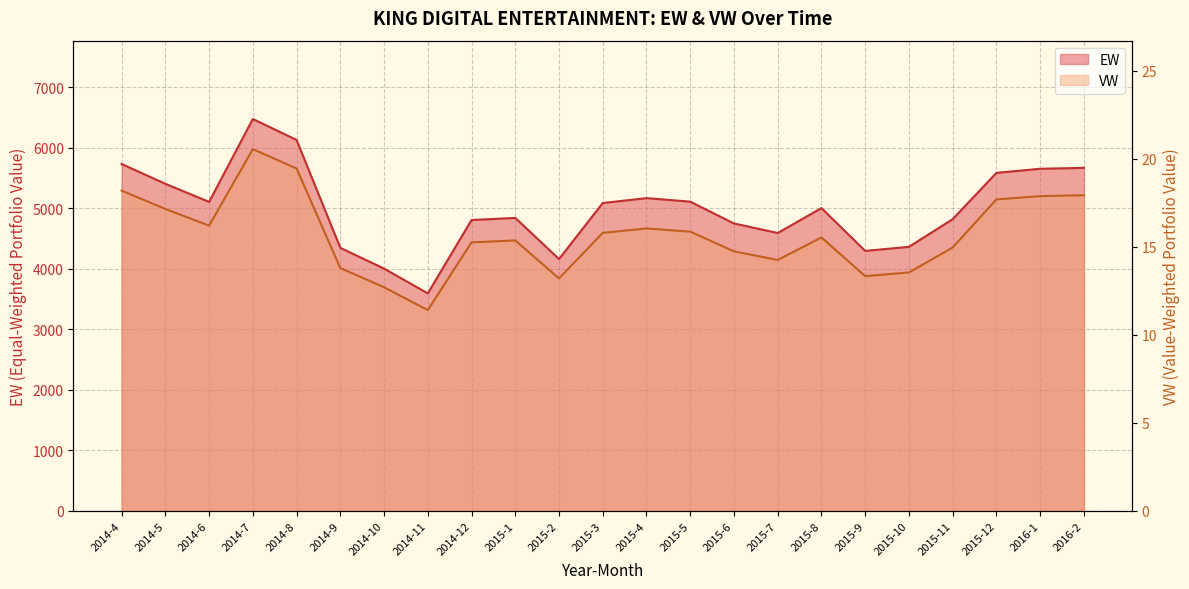

How many lines are shown in the chart?

2